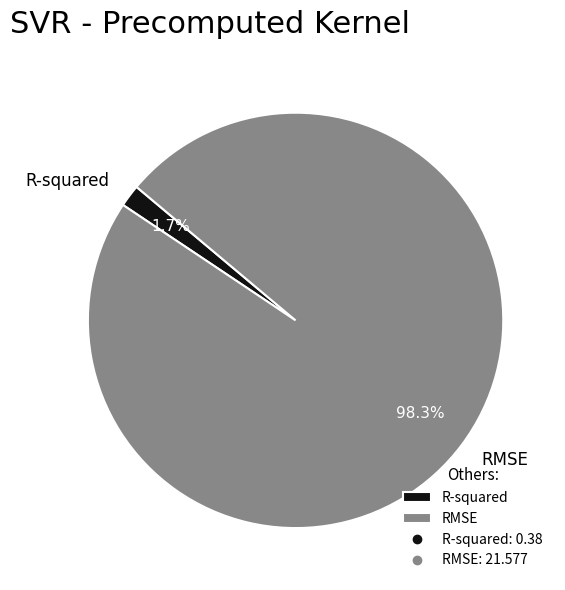

Which has a higher value, R-squared or RMSE?

RMSE